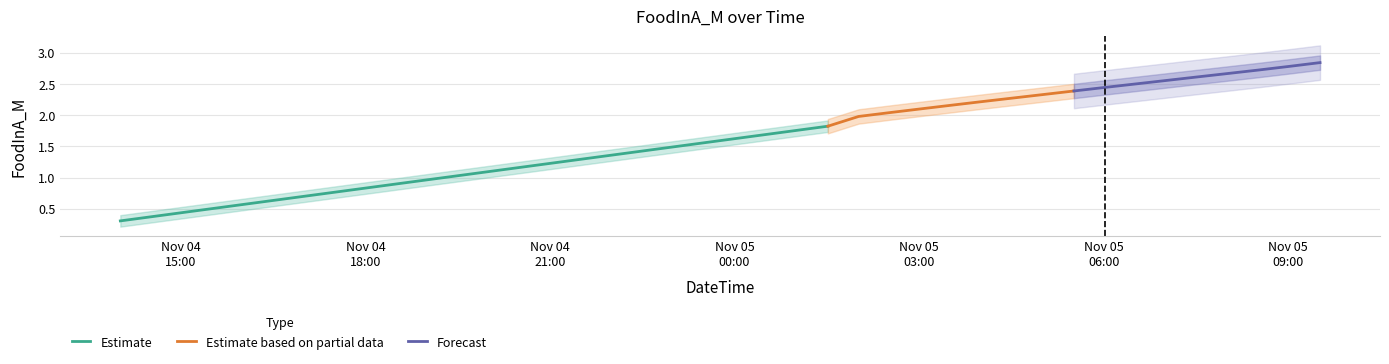

What is the difference between the second highest and second lowest values?

2.4